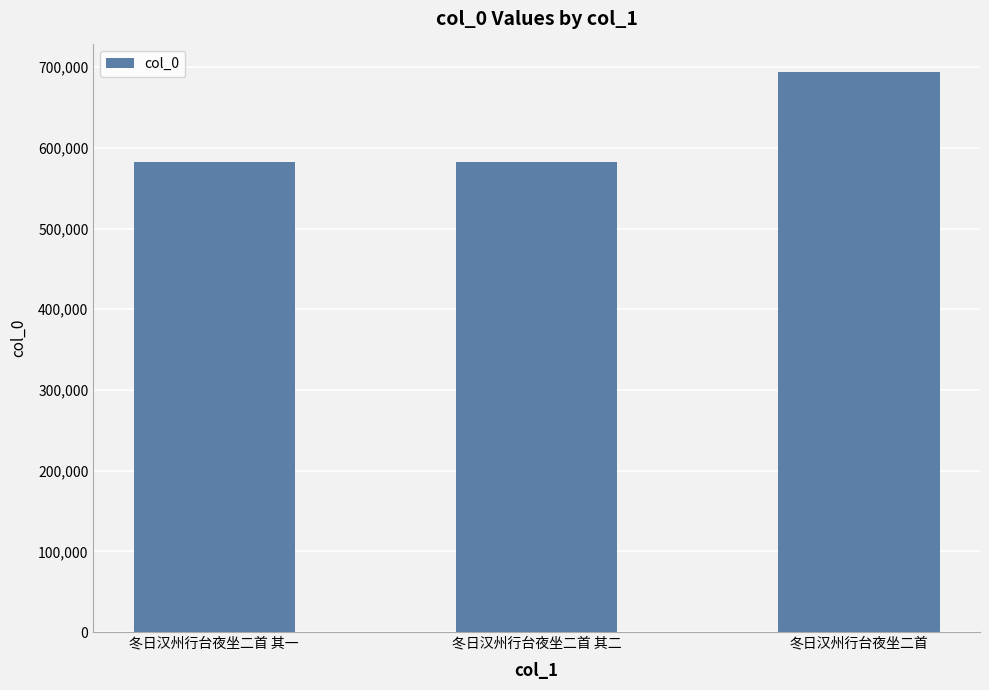

What is the change in value from 冬日汉州行台夜坐二首 其一 to 冬日汉州行台夜坐二首 其二?

+1